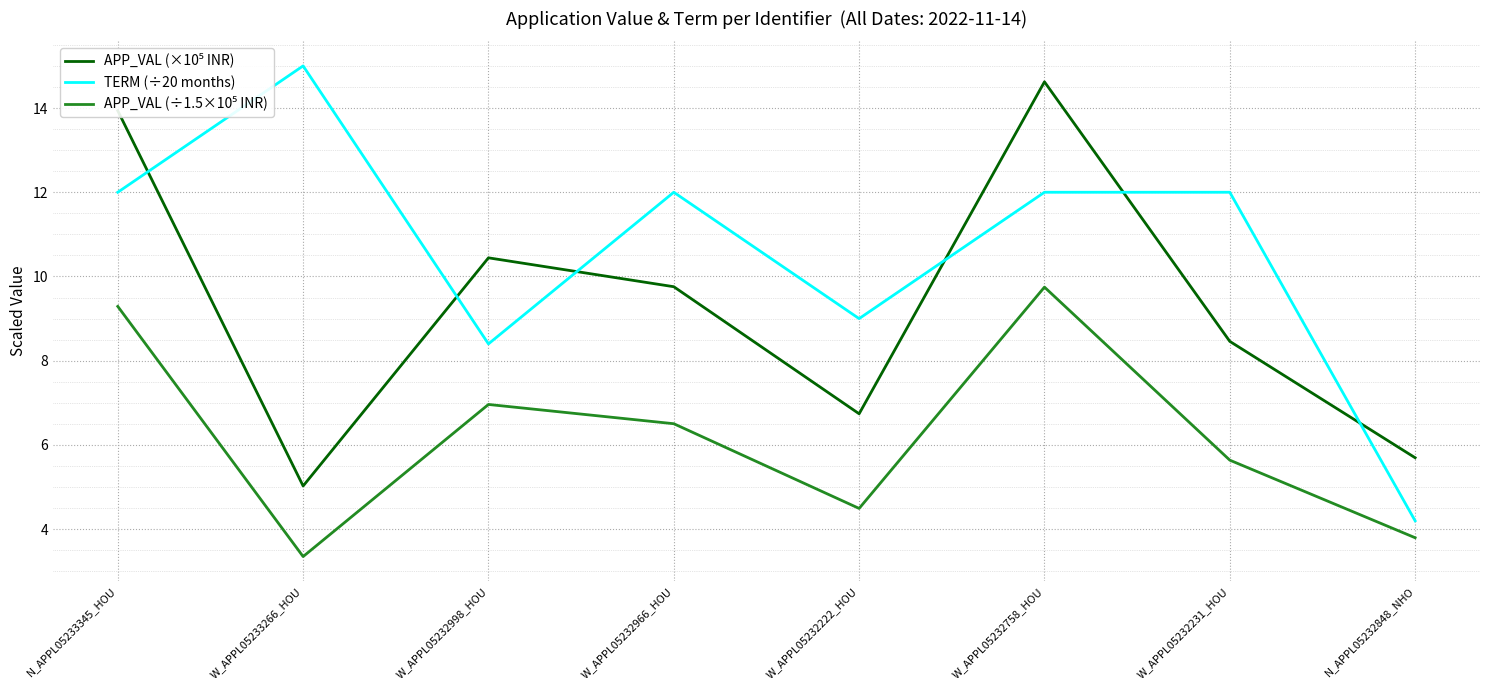

At which label does TERM (÷20 months) reach its peak?

W_APPL05233266_HOU